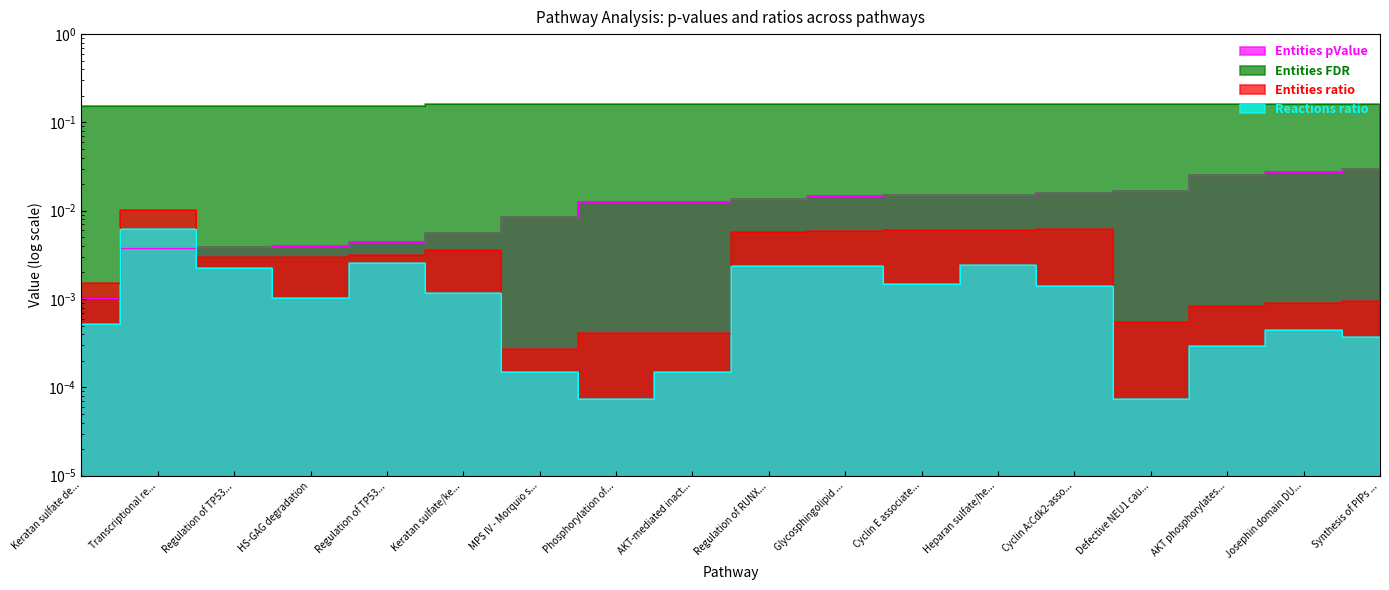

True or false: Entities FDR and Entities ratio cross at least once.

False